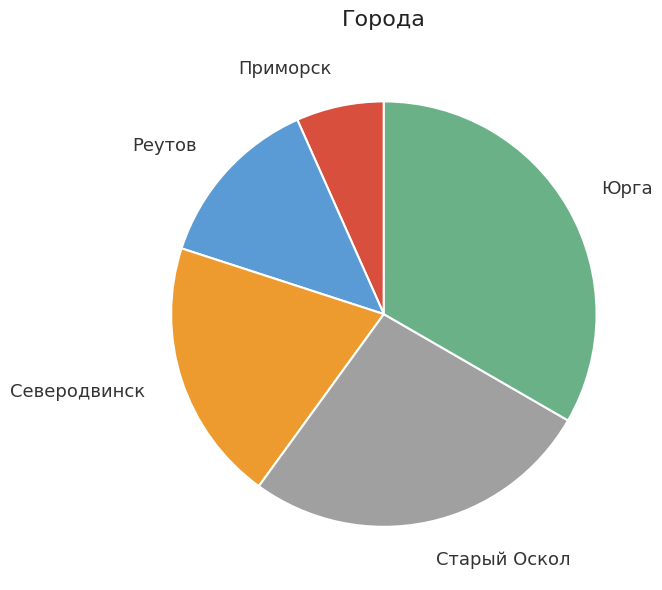

Do Старый Оскол and Реутов together represent more than half of the pie?

No